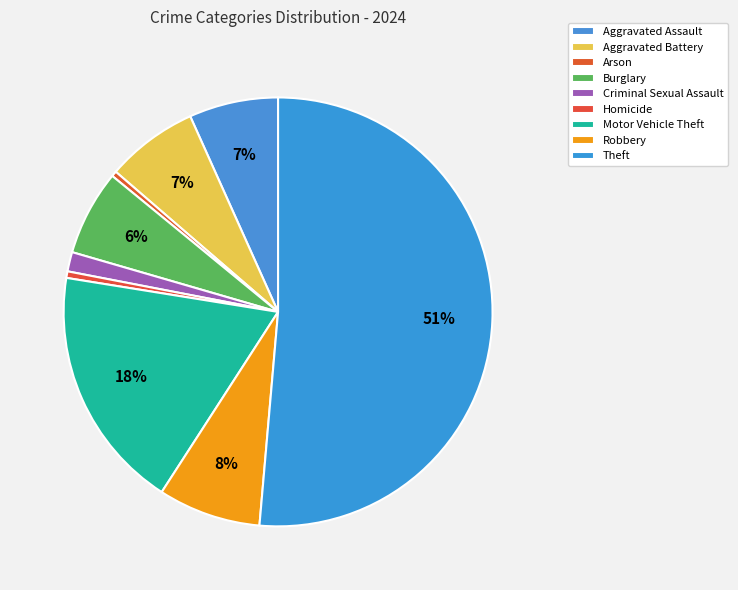

Count the number of slices in the pie.

9